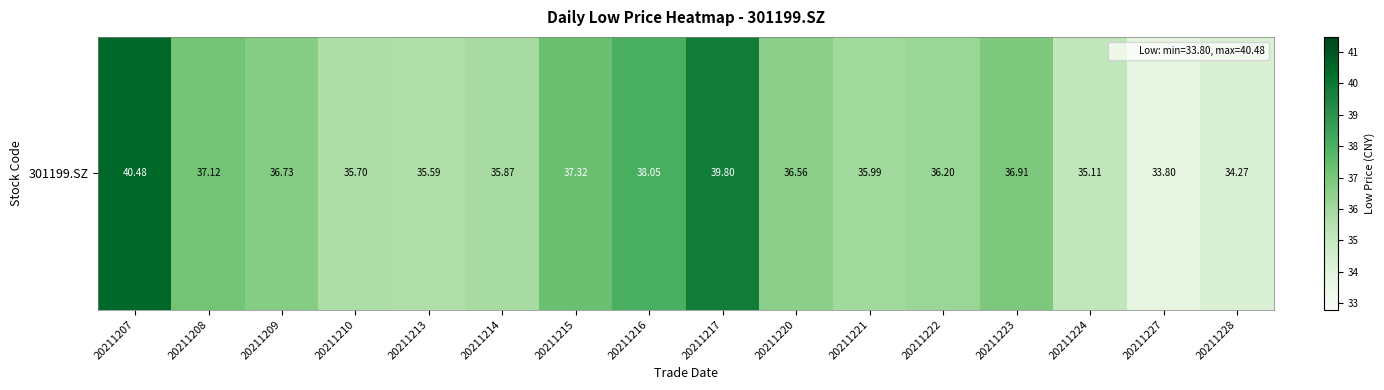

Which label corresponds to the smallest value in the chart?

20211227